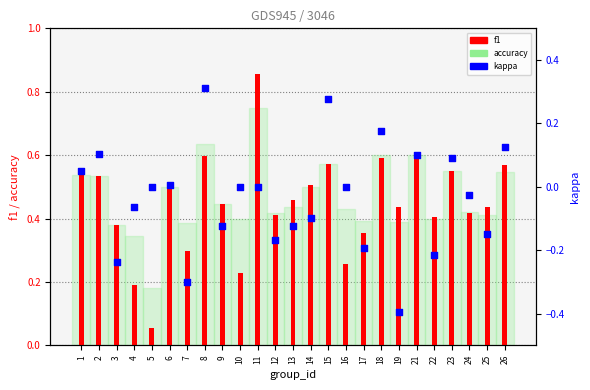

Which series reaches the maximum Y coordinate?

f1